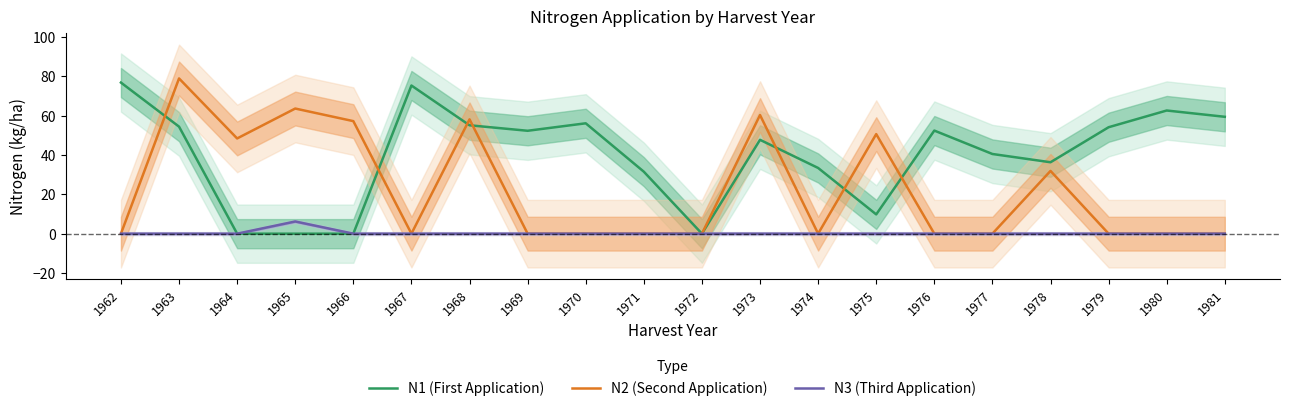

Which has a higher value, 1967 or 1969?

1967